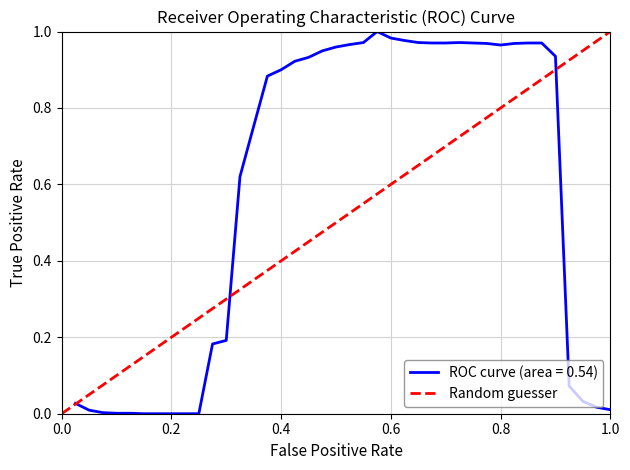

Does the chart have visible grid lines?

Yes